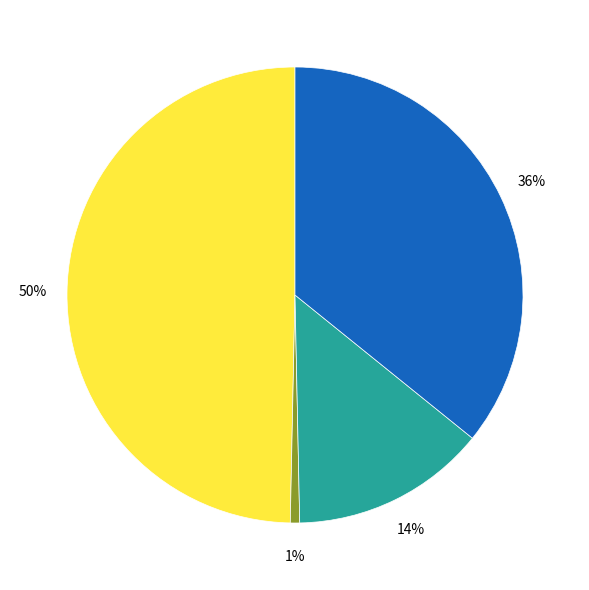

To the nearest percent, what is the average slice percentage?

25%